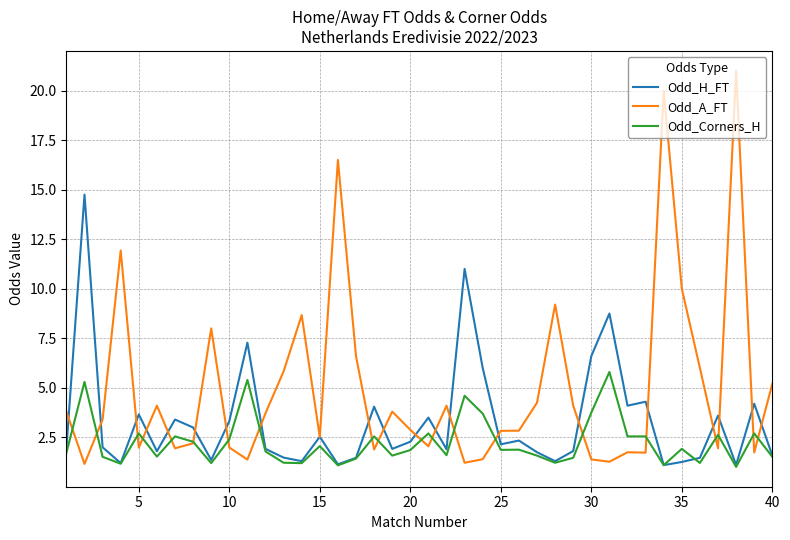

What is the greatest value displayed?

21.0